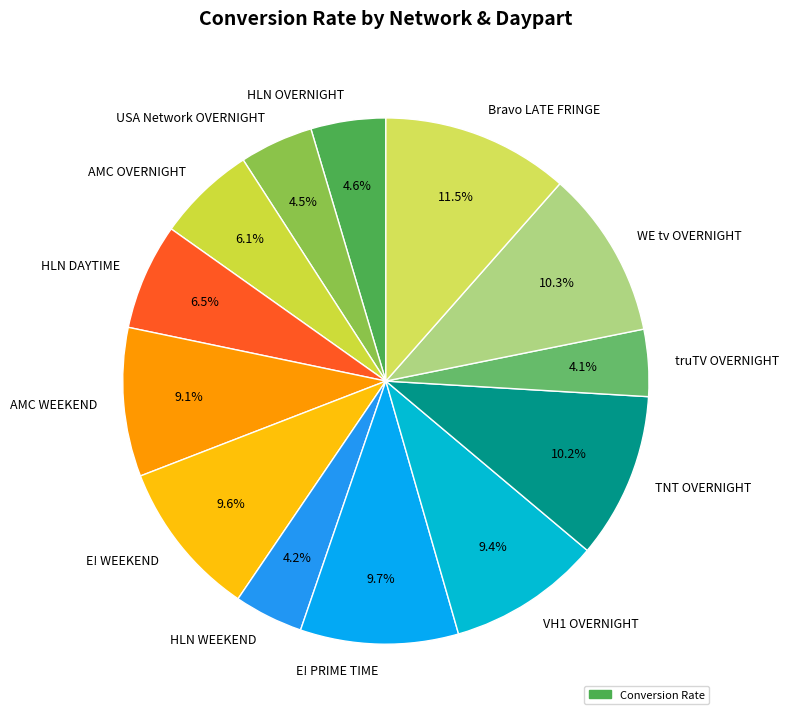

True or false: E! PRIME TIME accounts for 10% of the total.

True